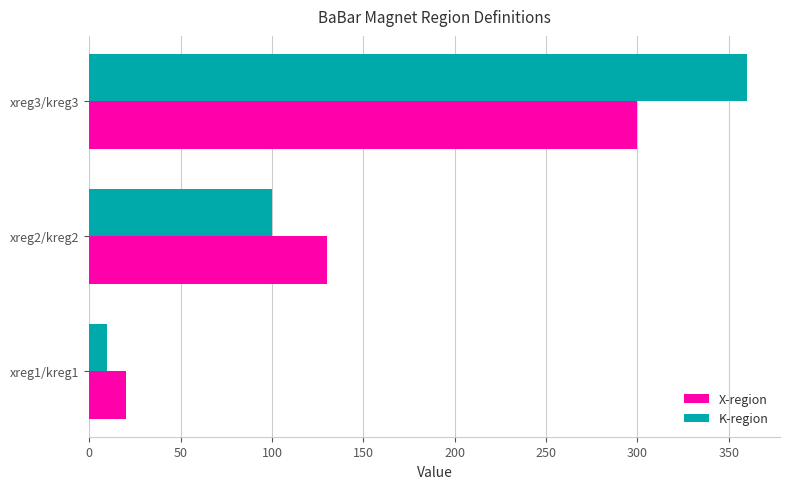

Is the value of X-region at xreg3/kreg3 greater than the value of K-region at xreg2/kreg2?

Yes